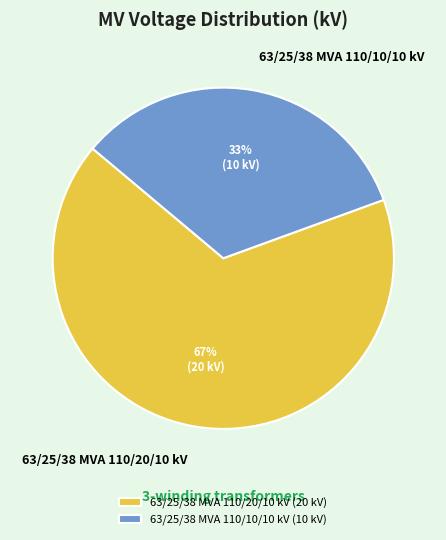

Is it true that 63/25/38 MVA 110/20/10 kV is 67% of the pie?

True